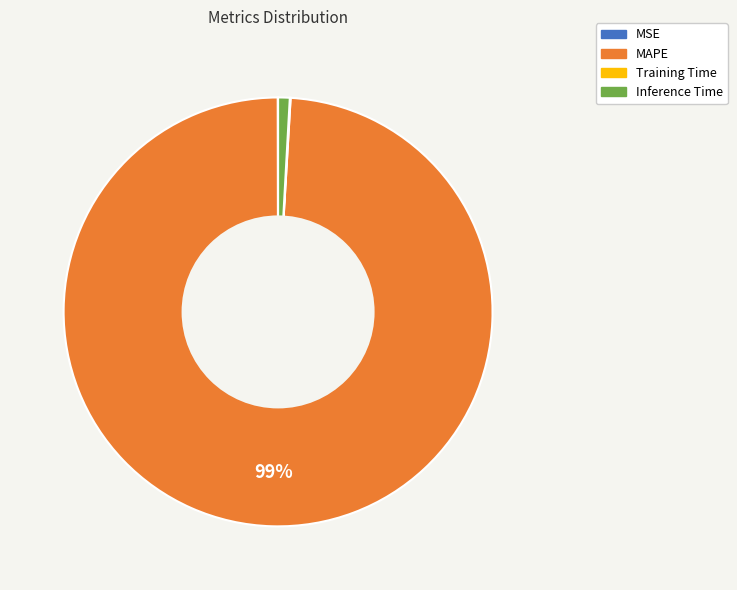

Does any single category account for the majority?

Yes